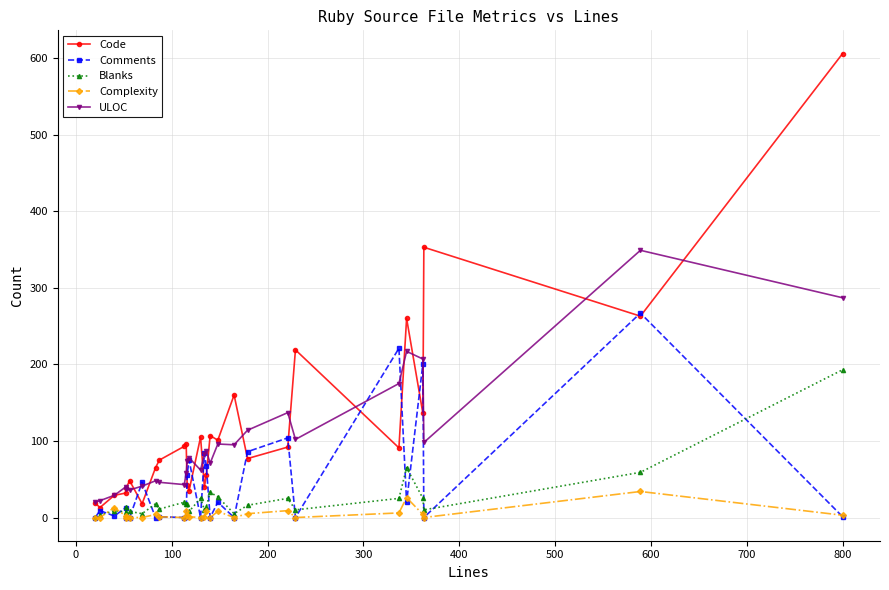

True or false: Code has a value of 60 at 20.

False